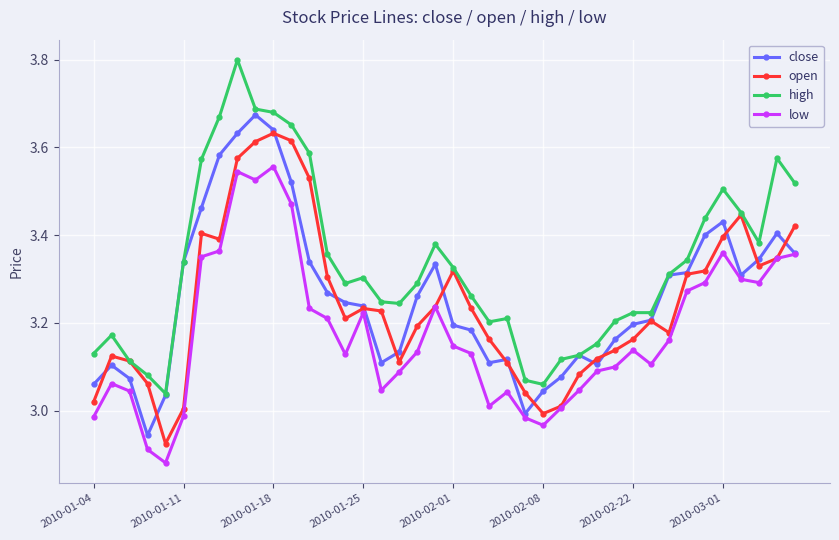

What are all the series names shown in the legend?

close, open, high, low